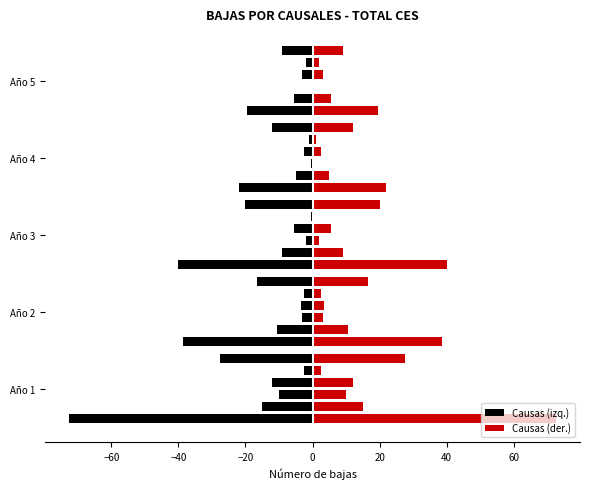

How many categories are shown in the chart?

5